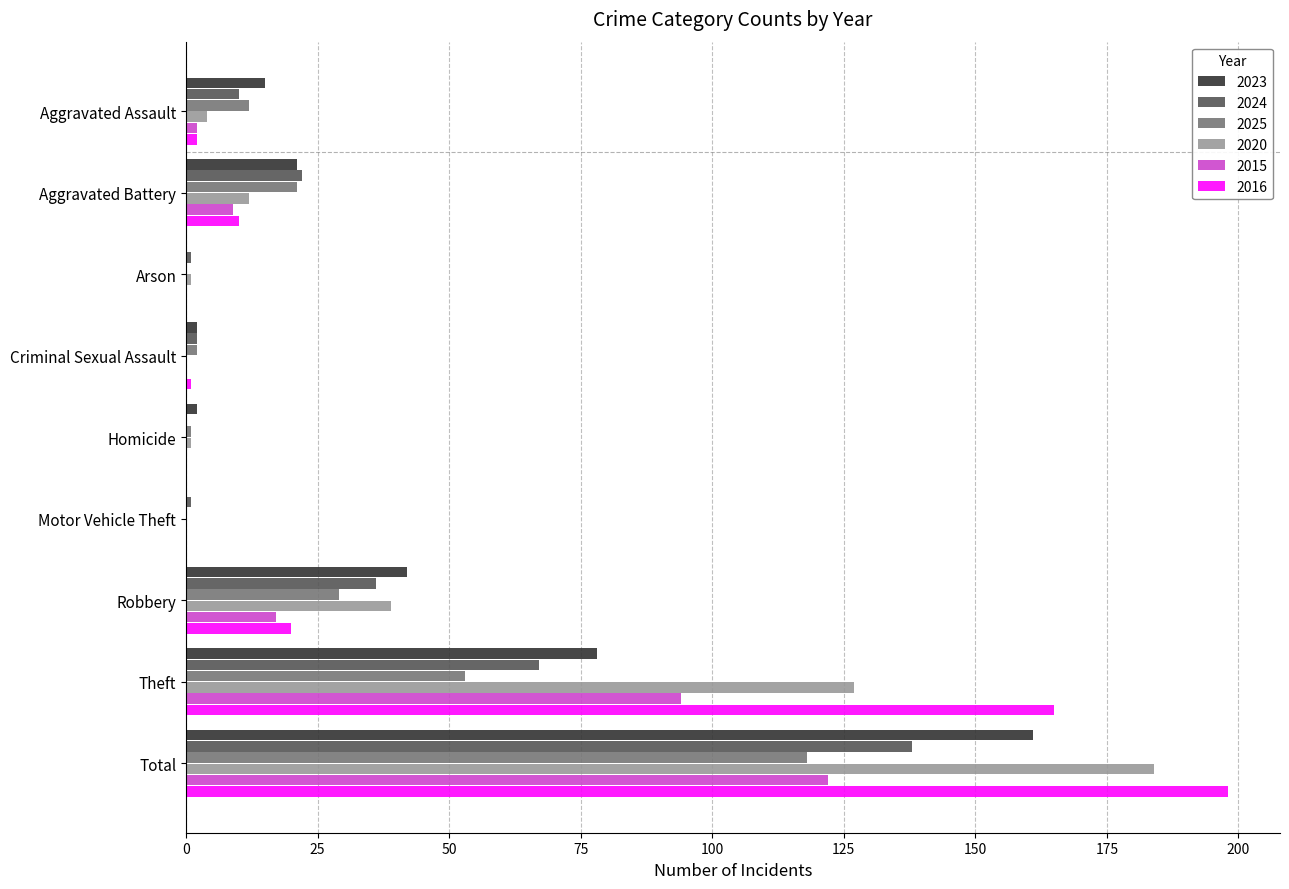

What is the average value of the 2016 series?

44